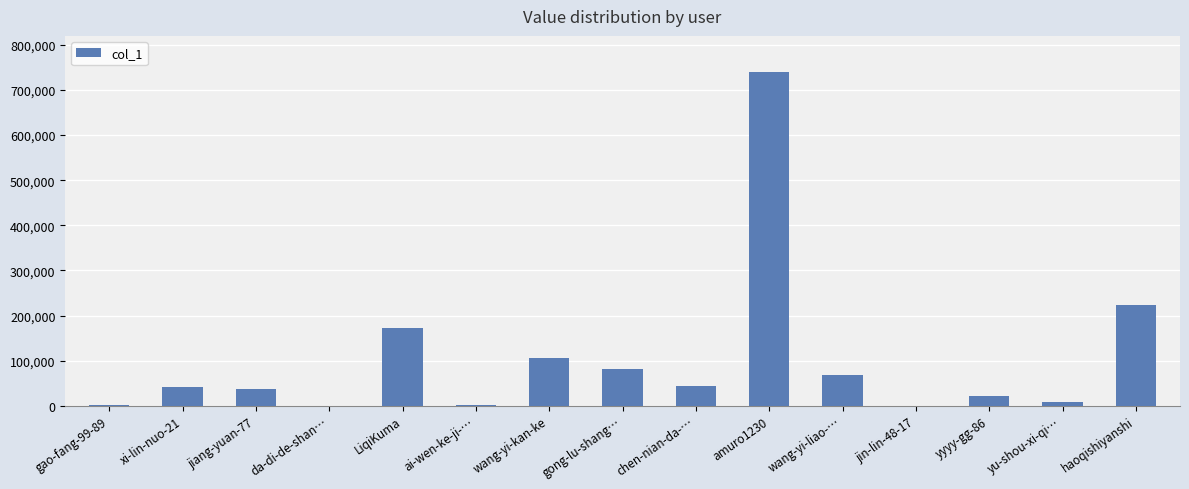

What is the maximum value shown in the chart?

740271